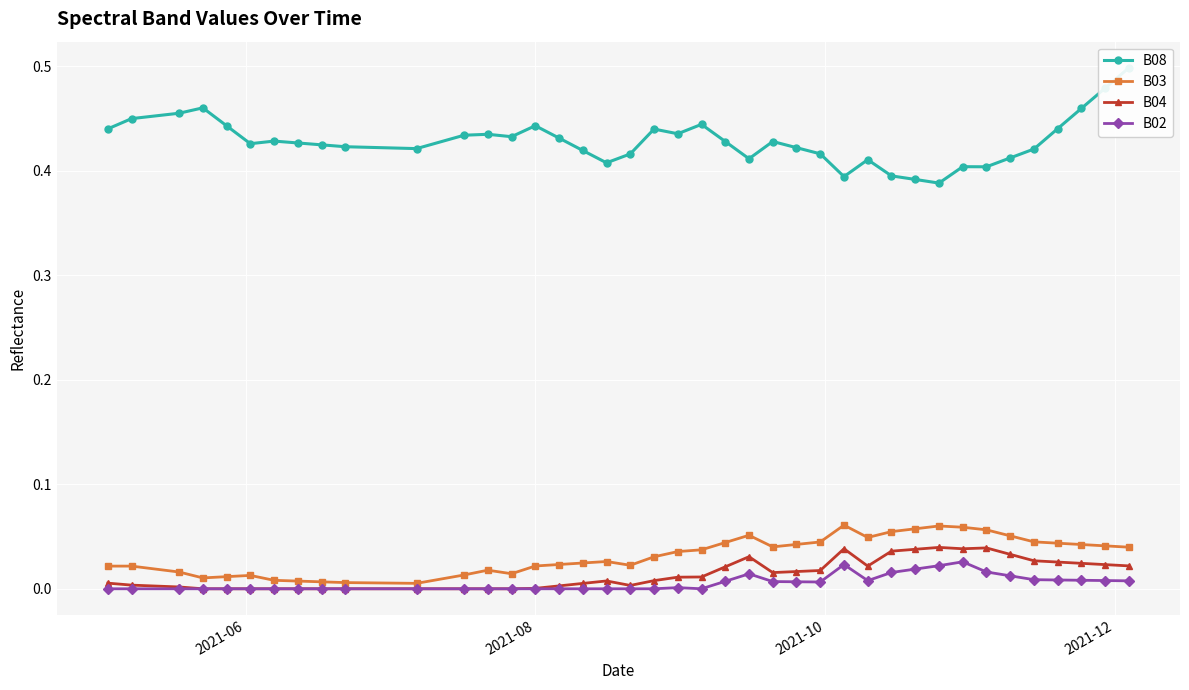

True or false: B04 and B03 cross at least once.

False